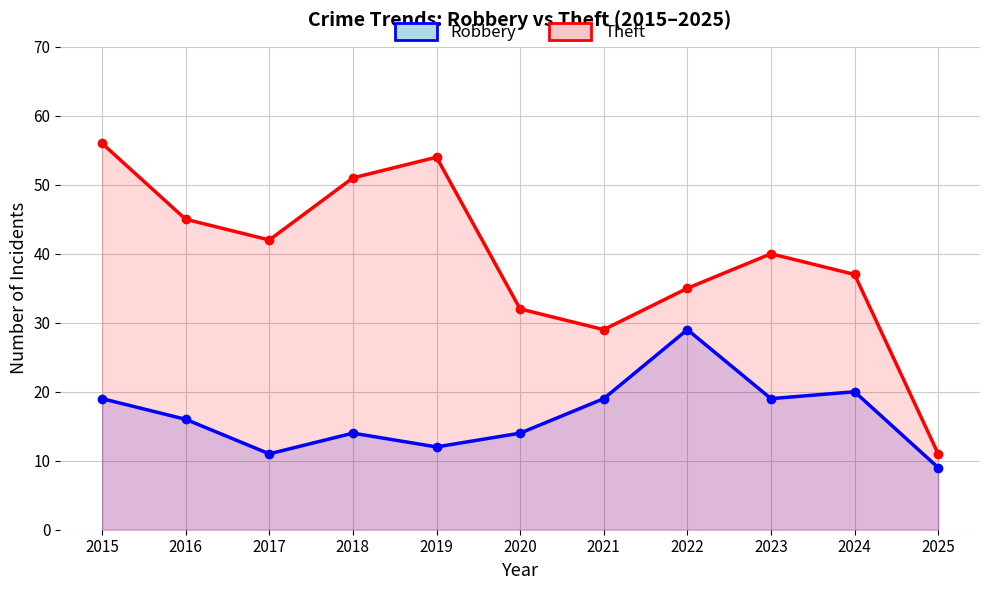

At 2025, list the series in order from largest to smallest.

Theft, Robbery